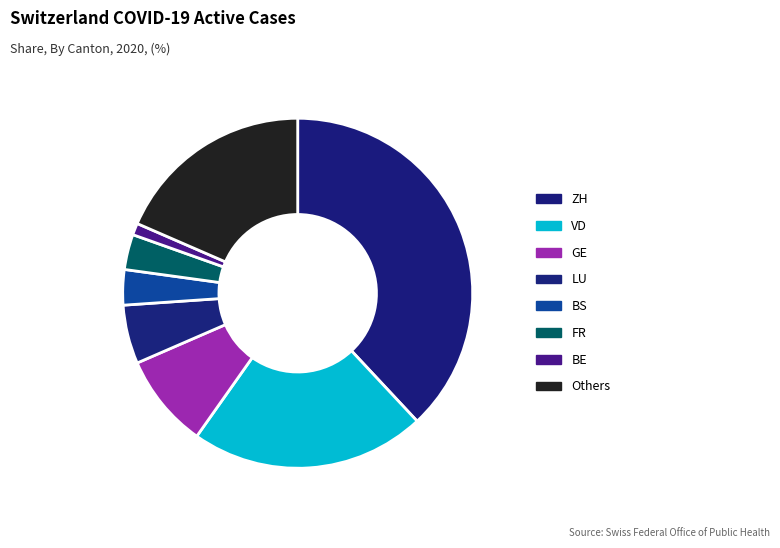

How many slices are in this pie chart?

8